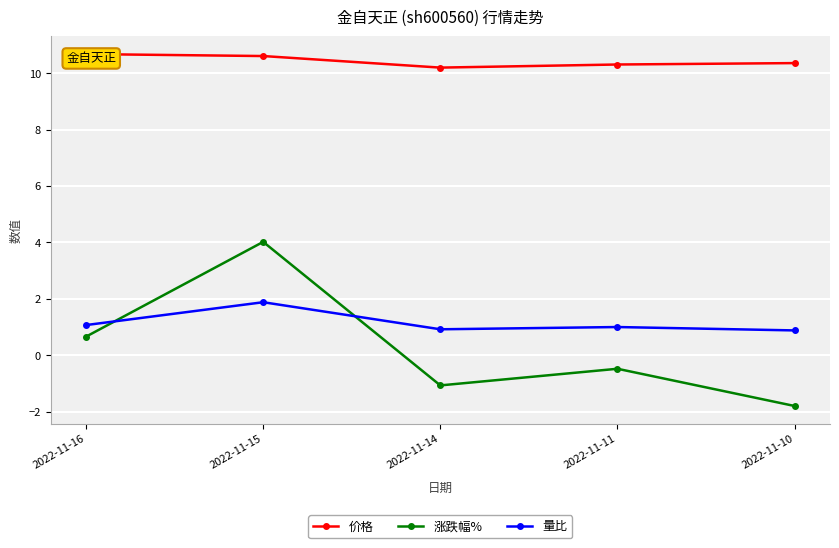

At which category does 价格 reach its first local valley?

2022-11-14